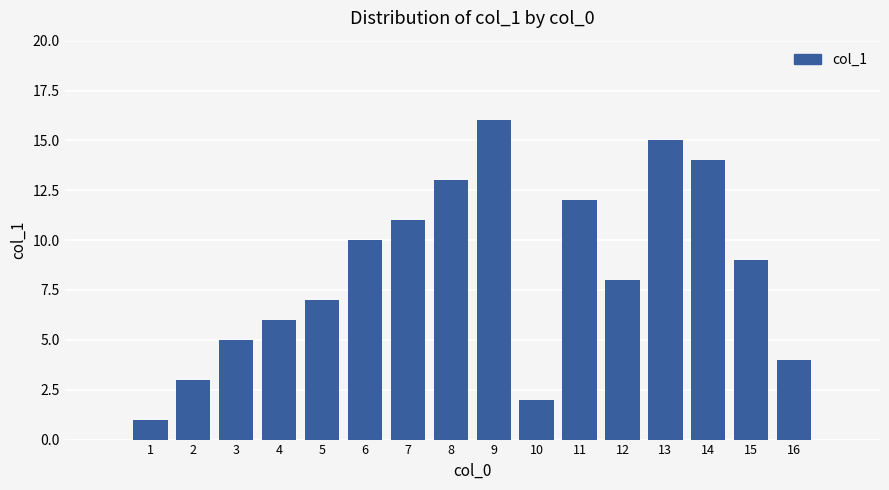

What is the difference between the maximum and minimum values?

15